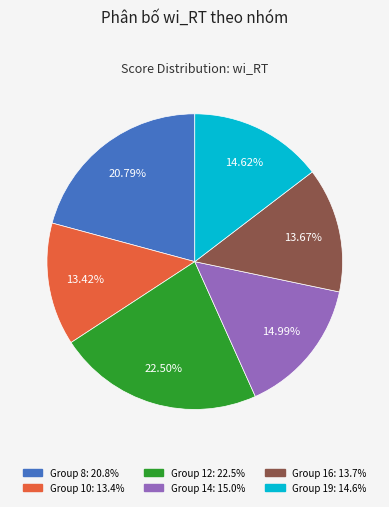

To the nearest percent, what is the difference between the largest and smallest slice percentages?

9%